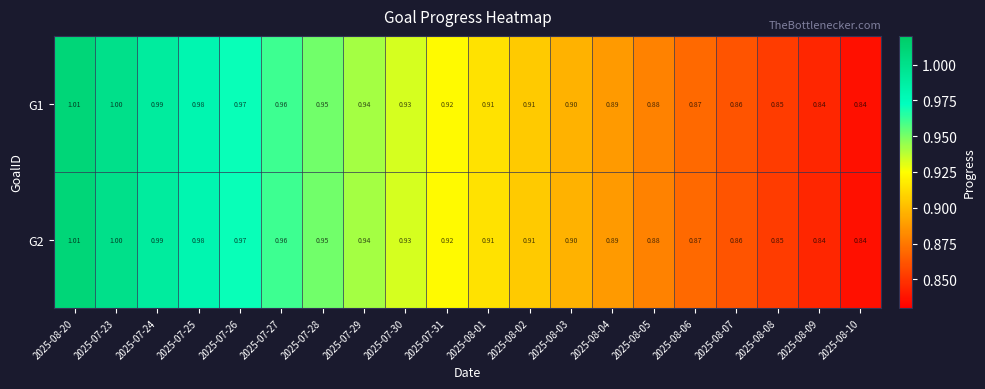

Is the value of G2 at 2025-07-29 greater than the value of G1 at 2025-07-31?

Yes